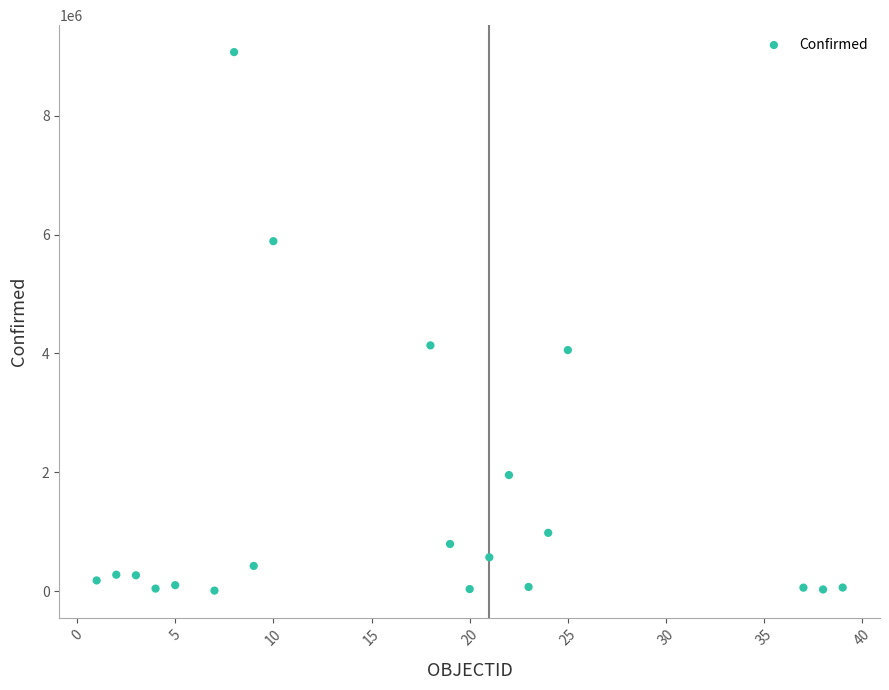

What is the range of X values (max minus min)?

38